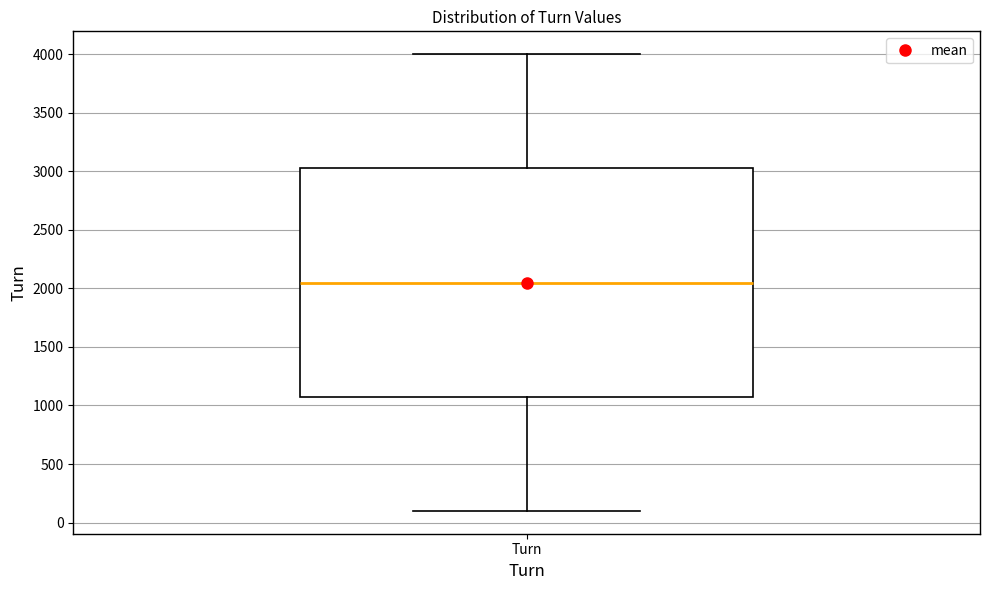

Where is the lower edge of the box for Turn on the y-axis? The values are not printed on the chart, so give them approximately, as read against the axis.

1100